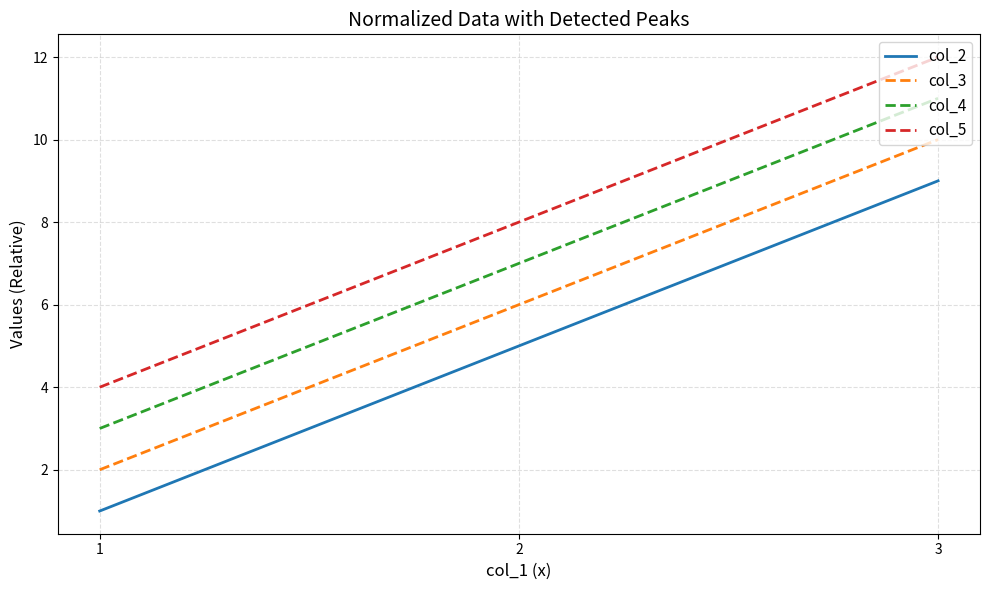

Rank the series by their maximum value, from highest to lowest.

col_5, col_4, col_3, col_2